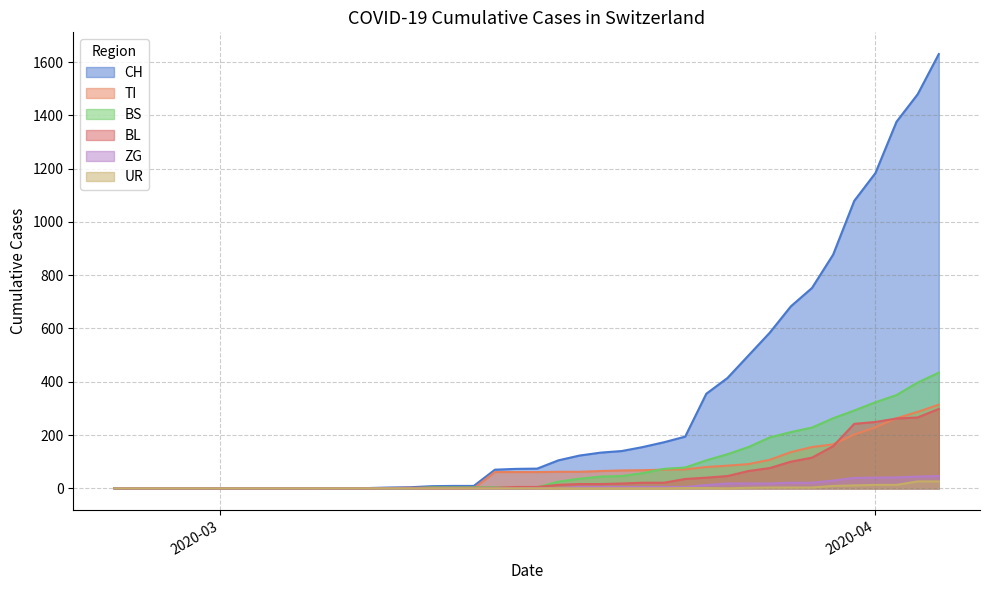

At how many categories does at least one series exceed 766?

6